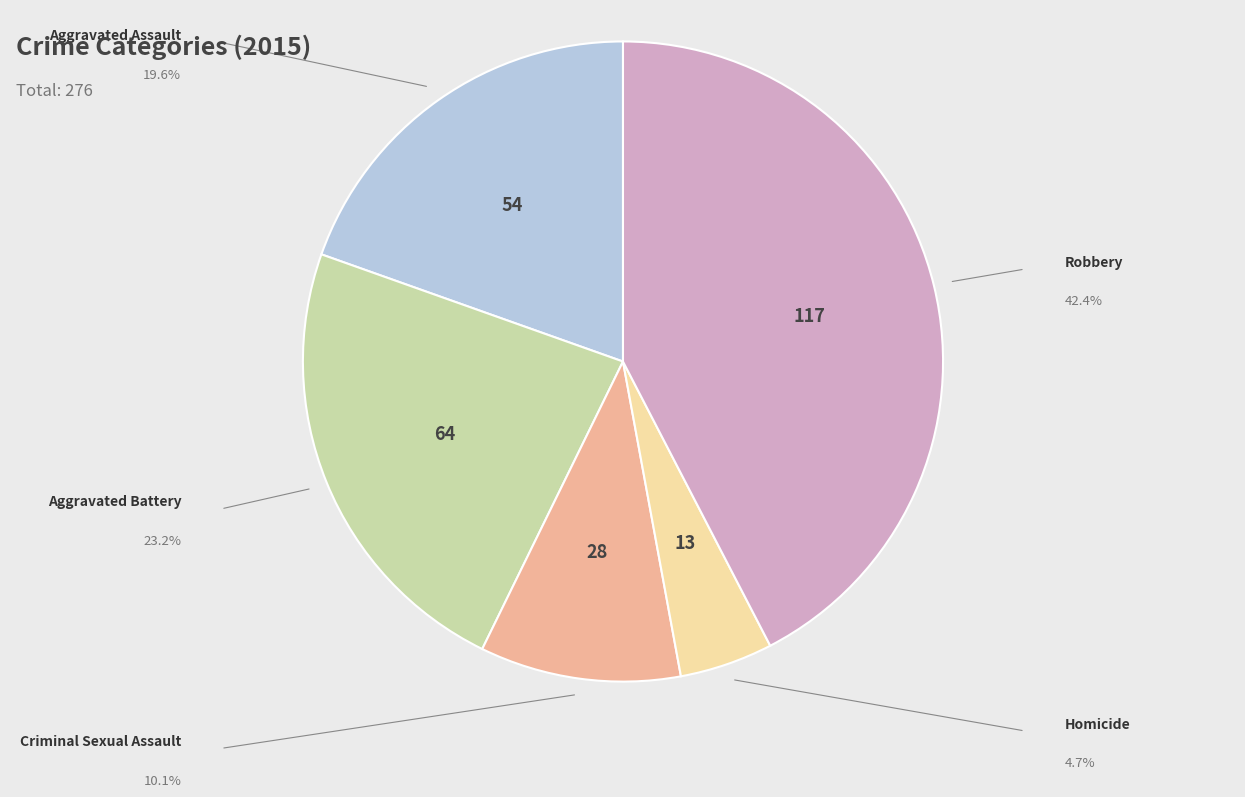

To the nearest percent, what percentage of the pie is Aggravated Battery?

23%